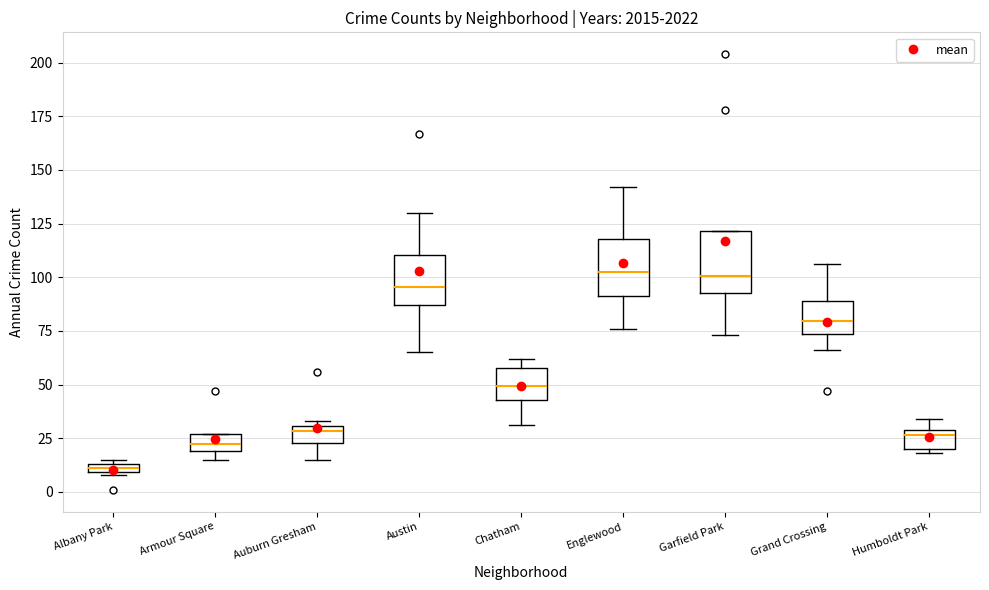

Where is the upper edge of the box for Auburn Gresham on the y-axis? The values are not printed on the chart, so give them approximately, as read against the axis.

30